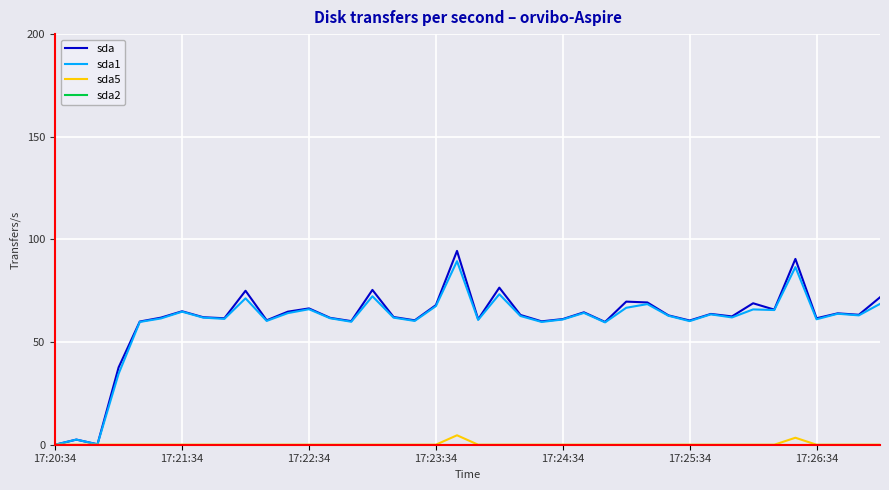

Which series has the widest spread of values?

sda